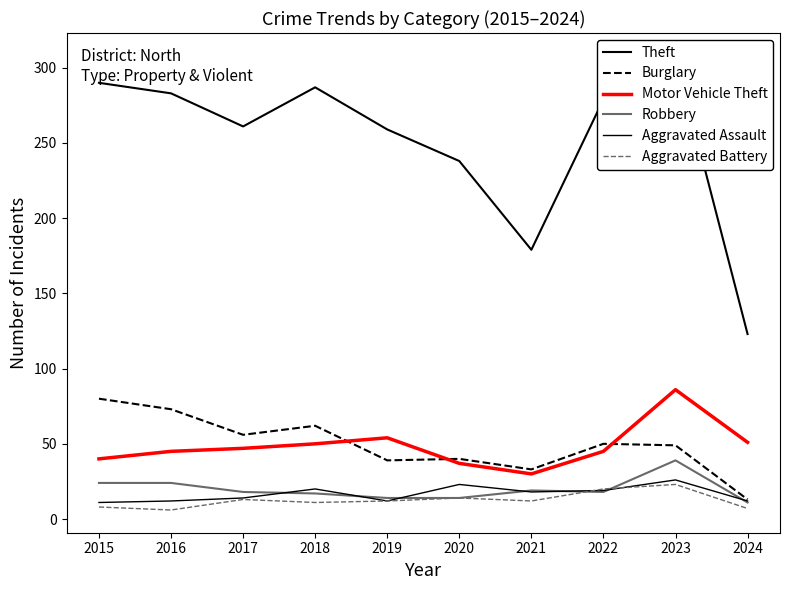

What is the sum of all Aggravated Assault values?

167